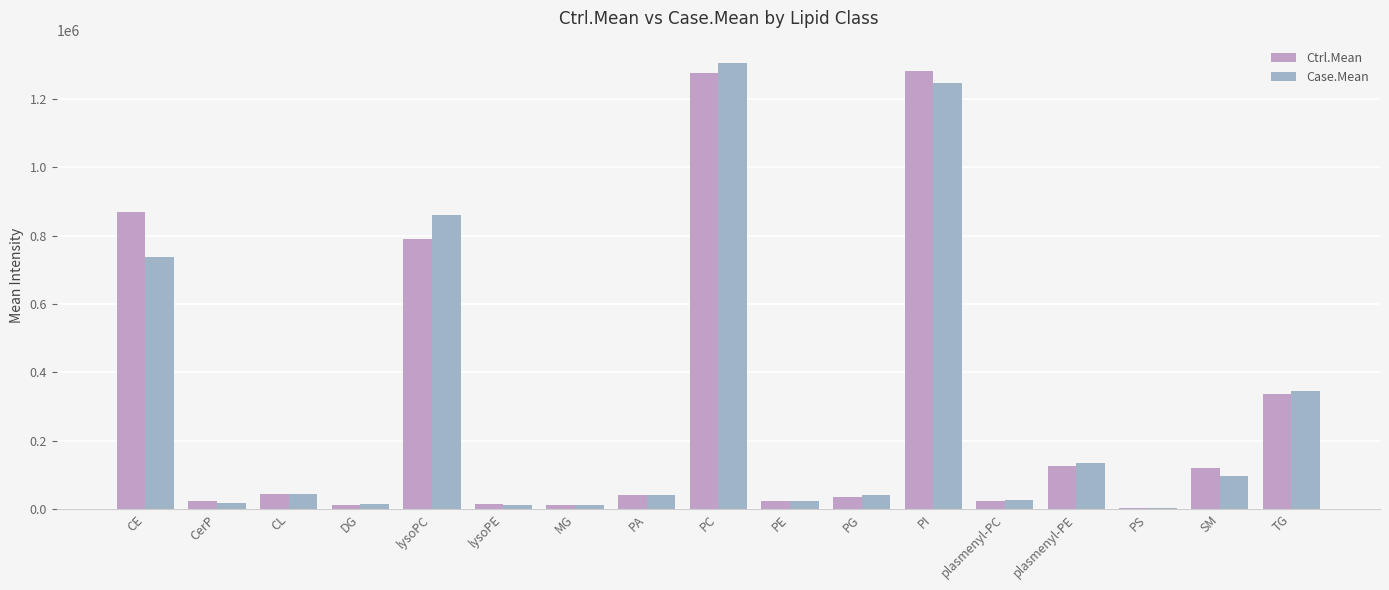

How many categories are shown in the chart?

17